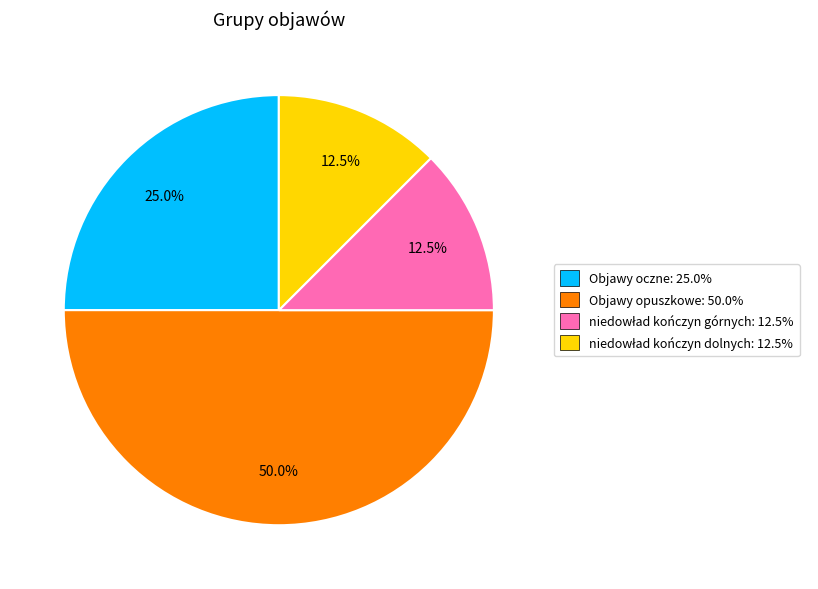

What percentage do Objawy opuszkowe: 50.0% and Objawy oczne: 25.0% together represent?

75.0%